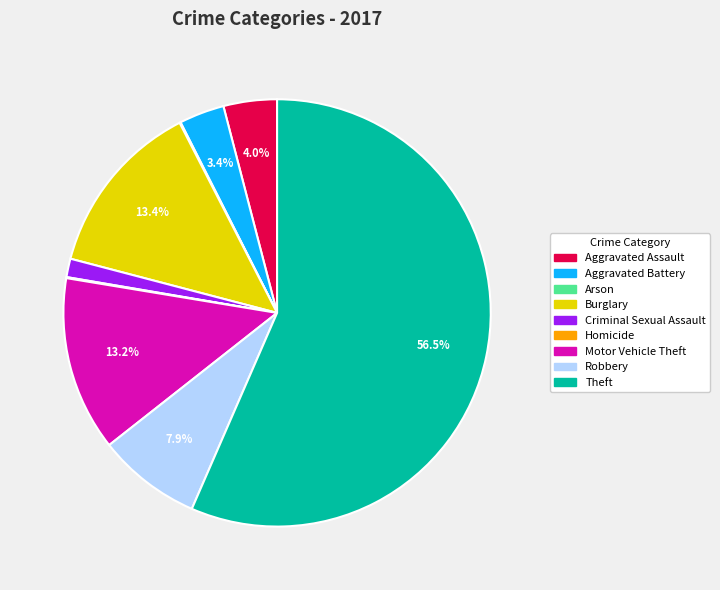

To the nearest percent, what is the difference between the Motor Vehicle Theft and Aggravated Battery slice percentages?

10%